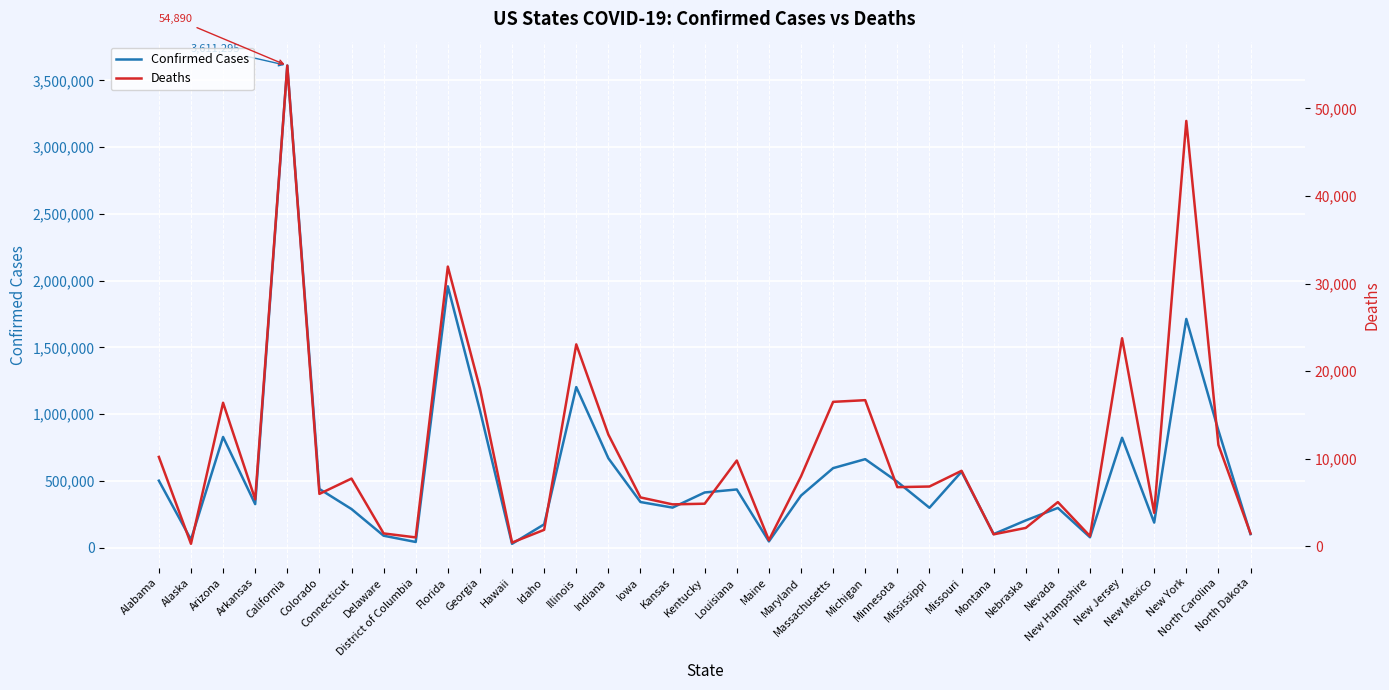

True or false: Deaths and Confirmed Cases cross at least once.

False